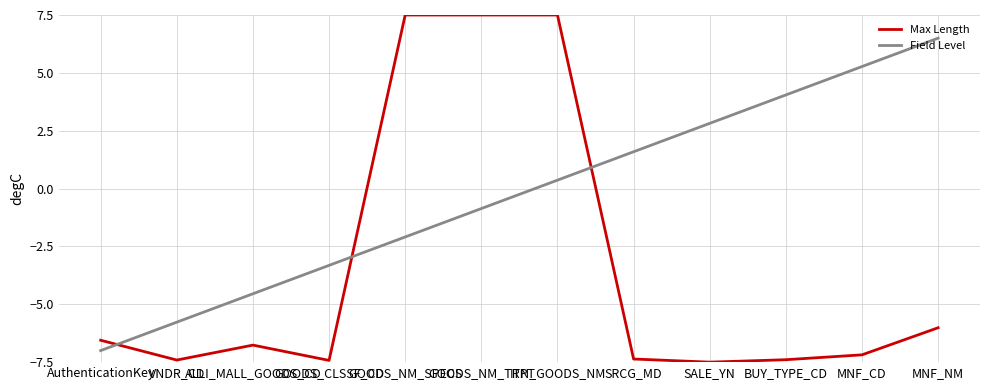

What is the greatest value displayed?

7.5